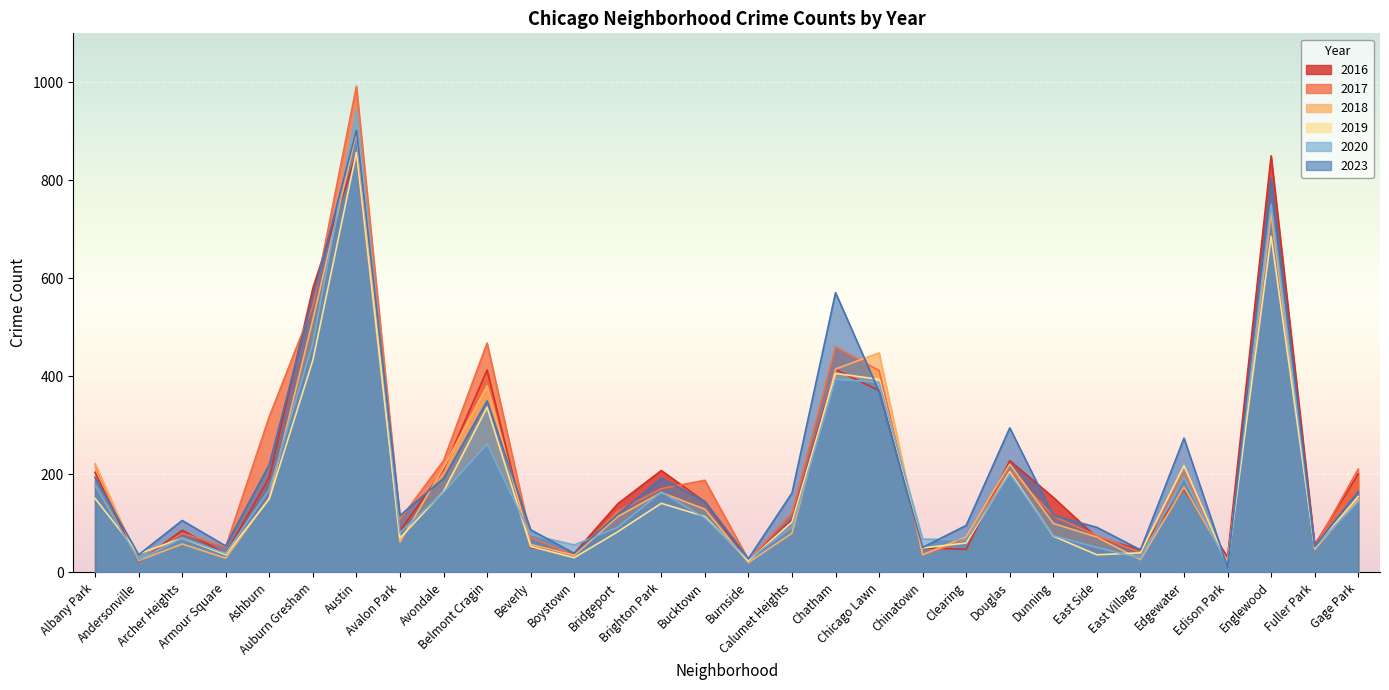

Rank the series at Auburn Gresham from highest to lowest value.

2016, 2023, 2017, 2018, 2020, 2019